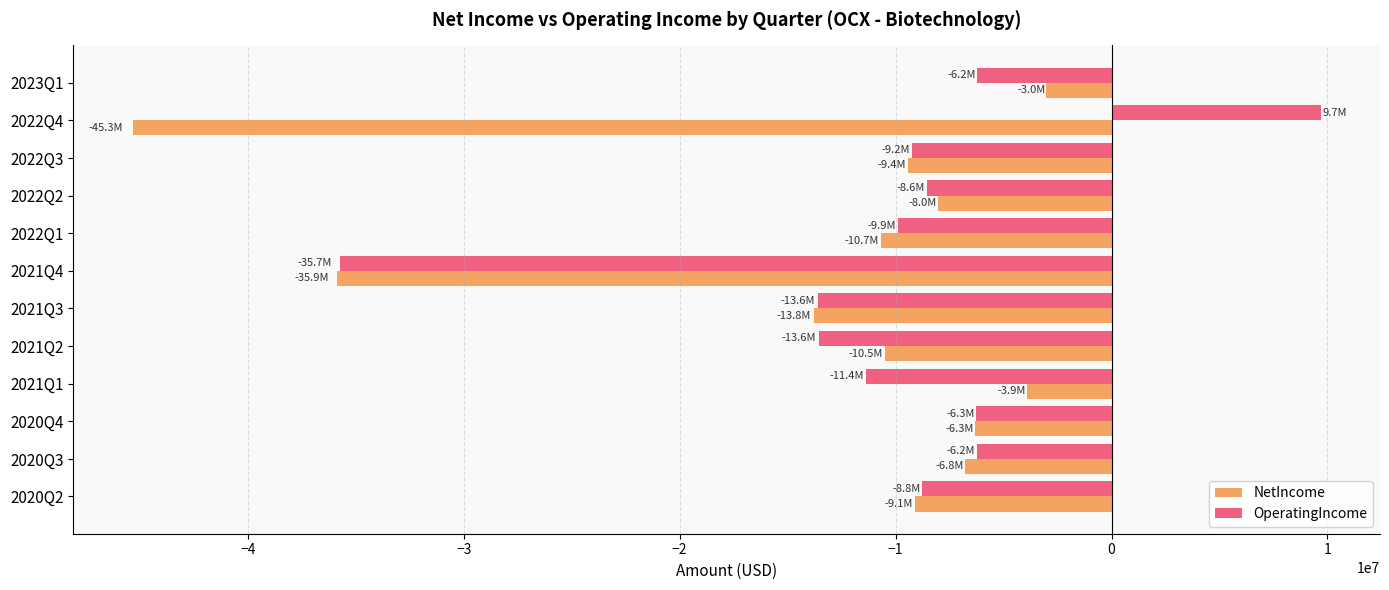

List the series in order of their overall mean, highest first.

OperatingIncome, NetIncome